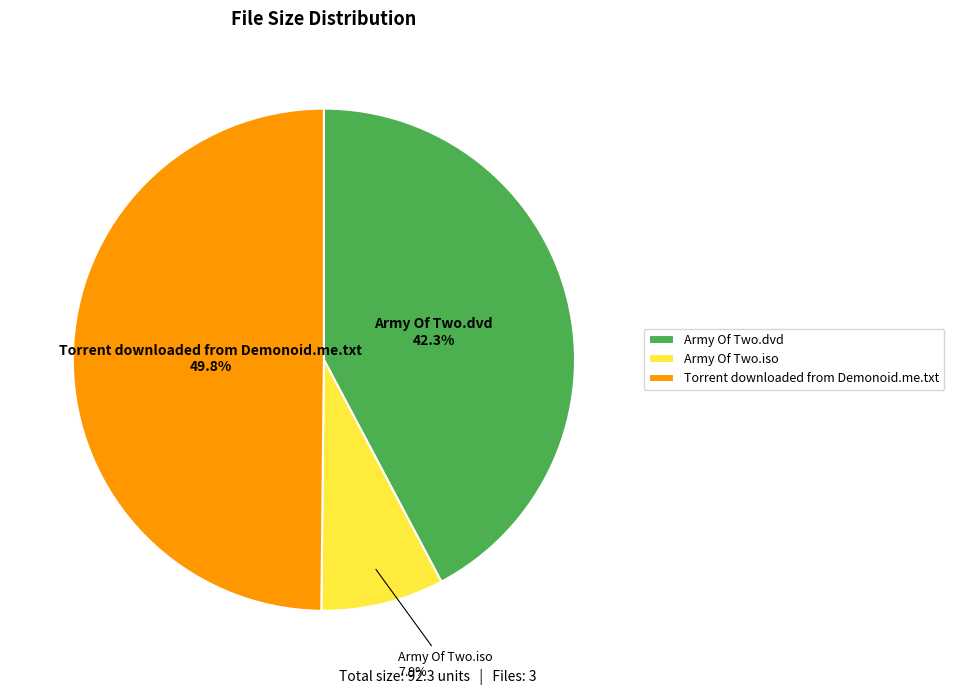

Count the number of slices in the pie.

3